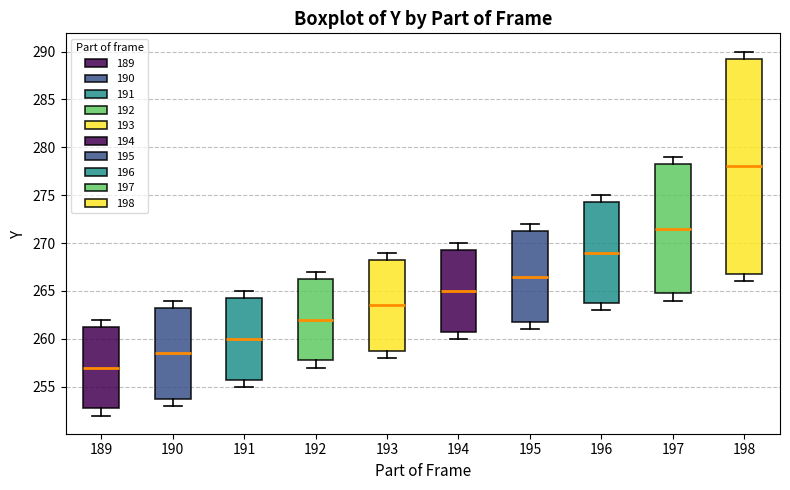

Comparing the boxes themselves (not the whiskers), which one is the tallest?

198